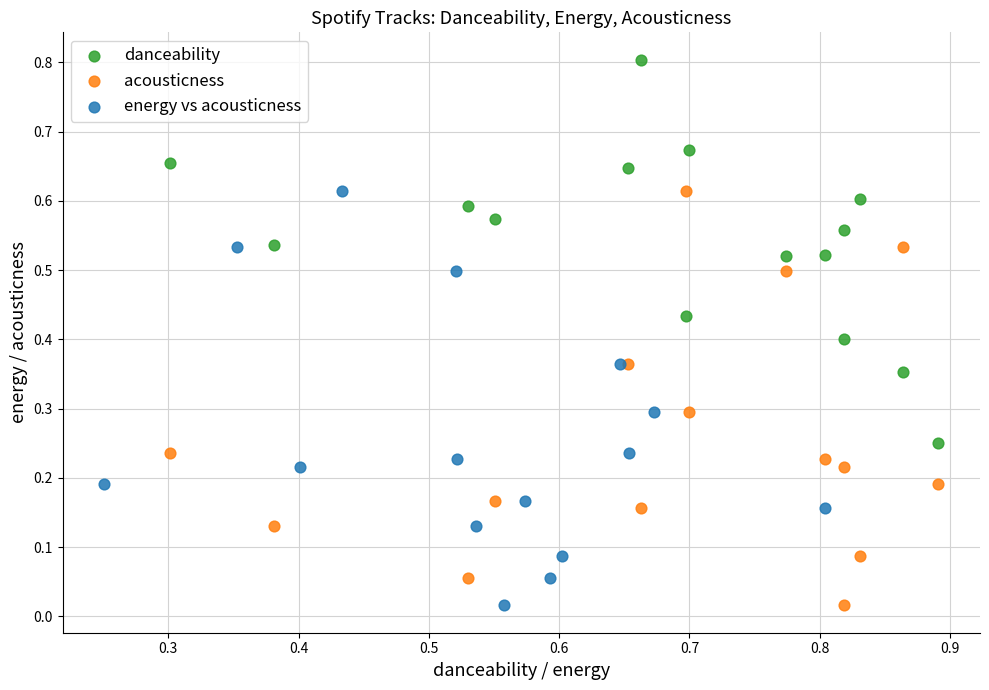

Which series reaches the maximum Y coordinate?

danceability